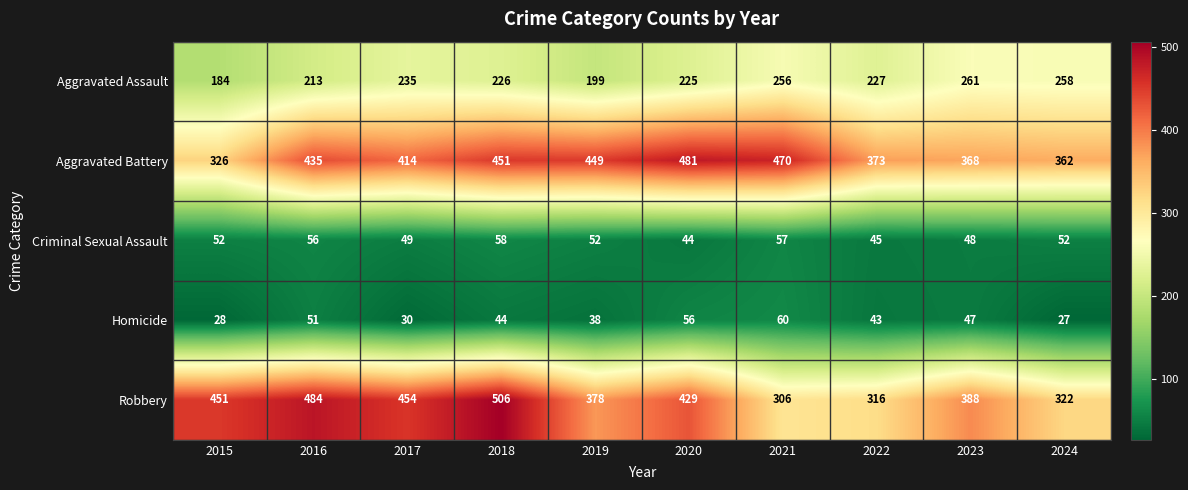

What is the difference between the Criminal Sexual Assault values at 2019 and 2016?

4